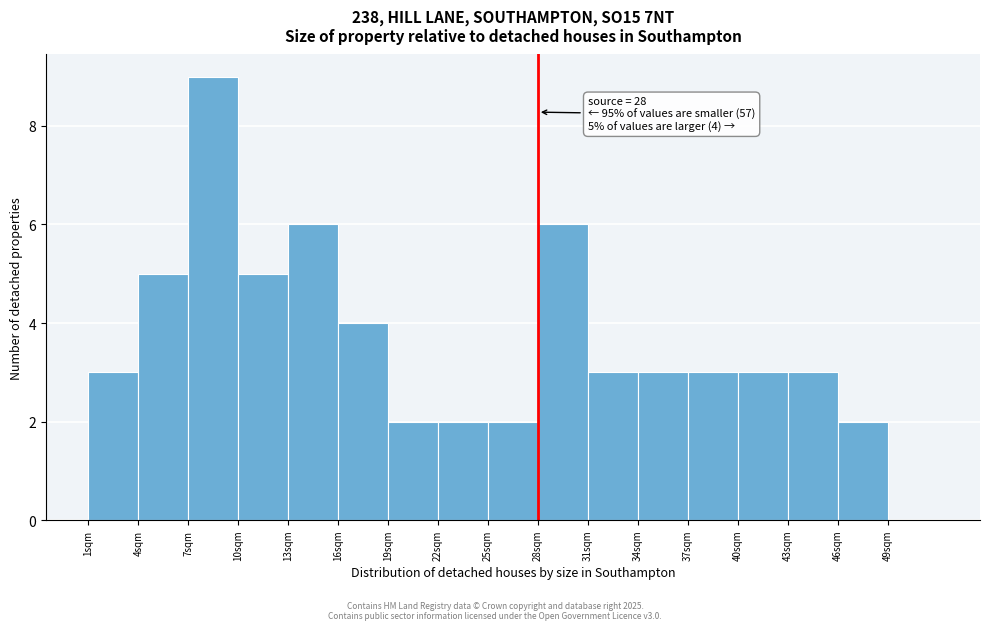

Which range on the x-axis has the tallest bar?

7 to 10